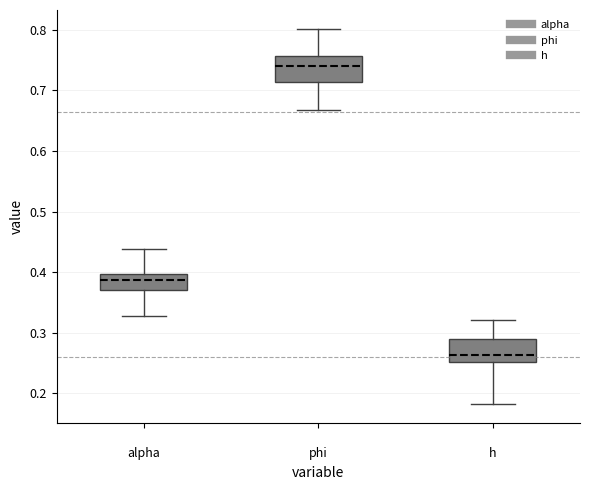

Where is the upper edge of the box for alpha on the y-axis? The values are not printed on the chart, so give them approximately, as read against the axis.

0.40